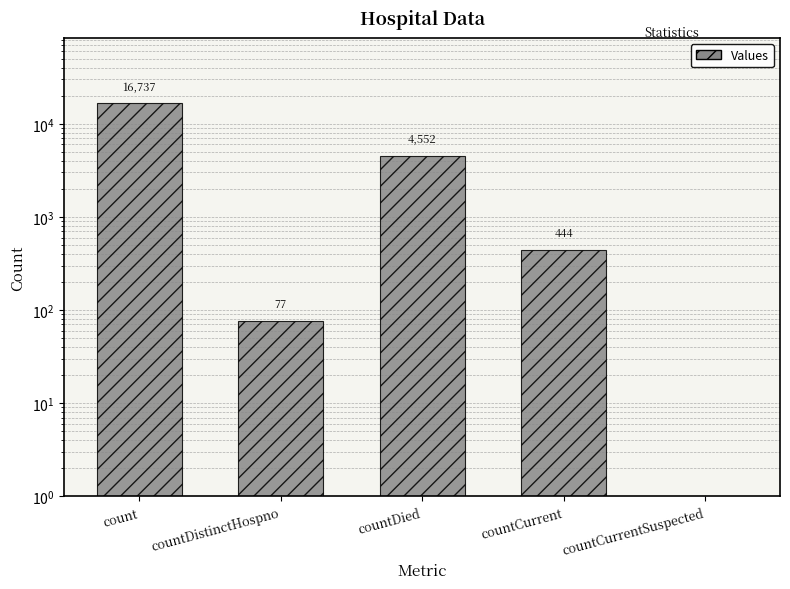

What is the label of the 1st bar from the right?

countCurrentSuspected